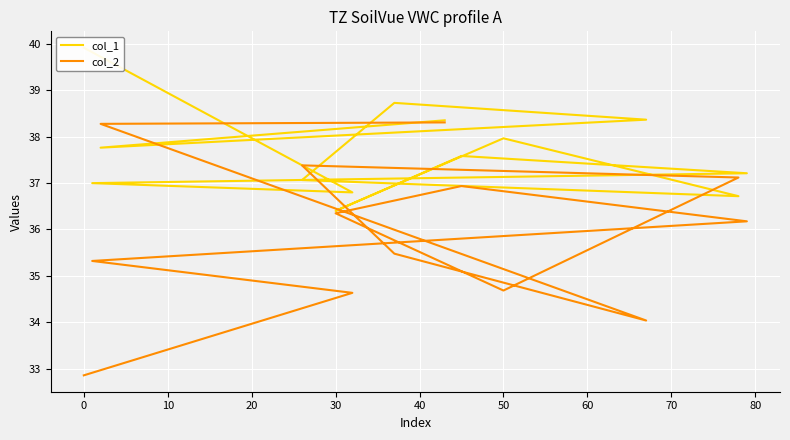

Does the chart display data point markers on the line(s)?

No